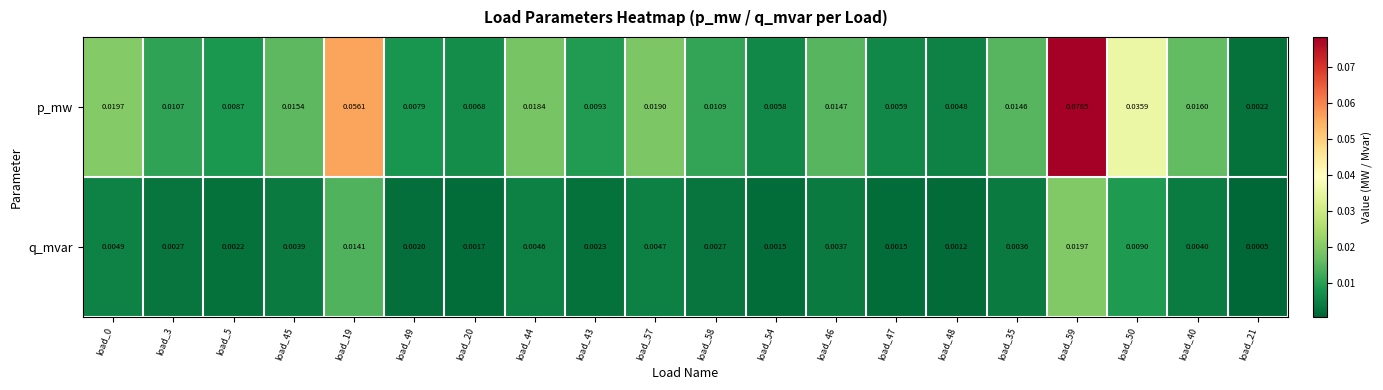

Which series has the largest total across all categories?

p_mw